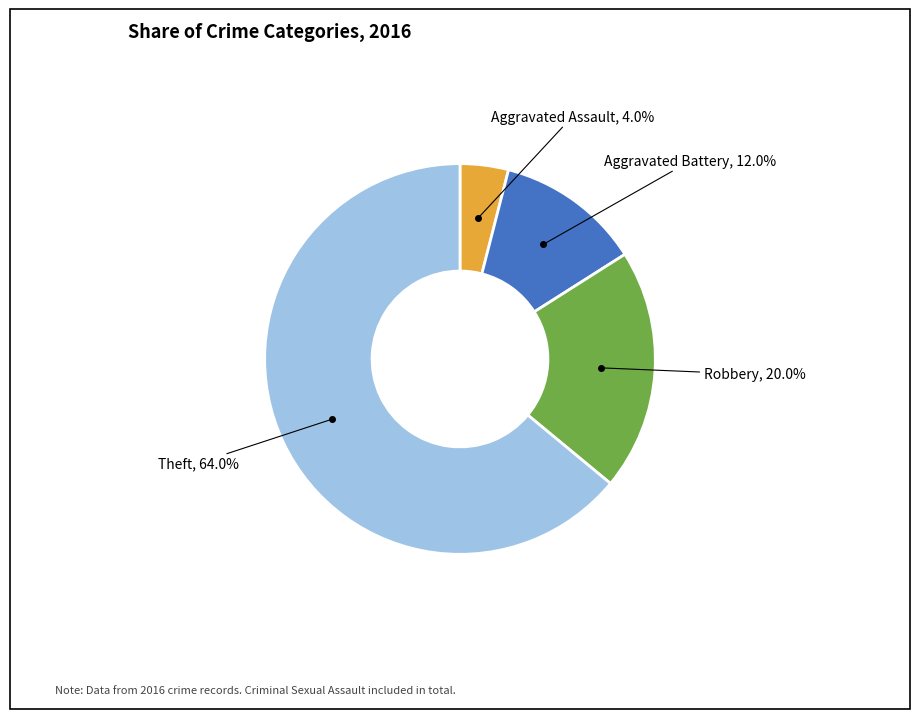

Does any single category account for the majority?

Yes